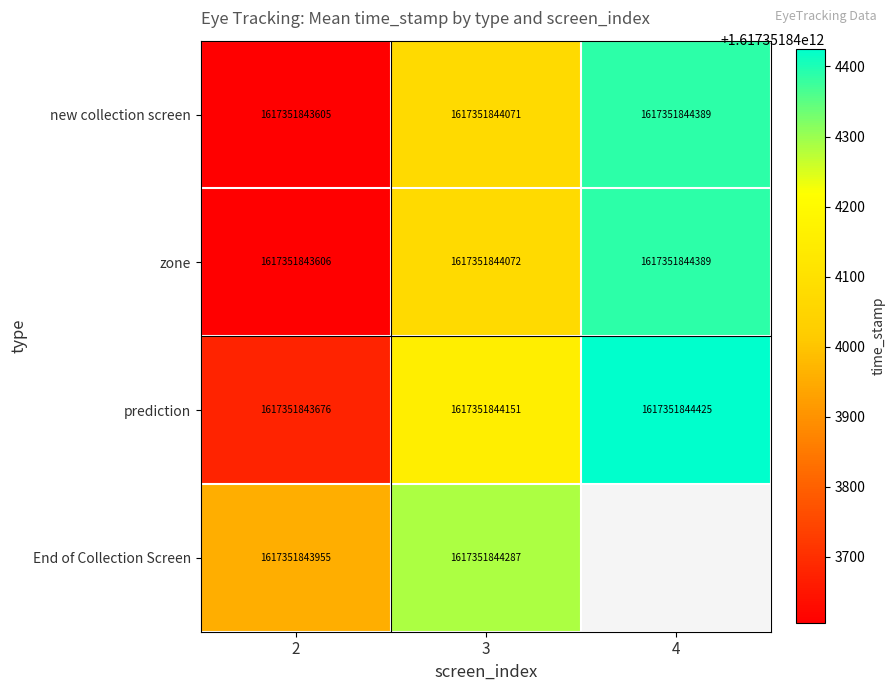

Rank the series by their maximum value, from lowest to highest.

End of Collection Screen, new collection screen, zone, prediction